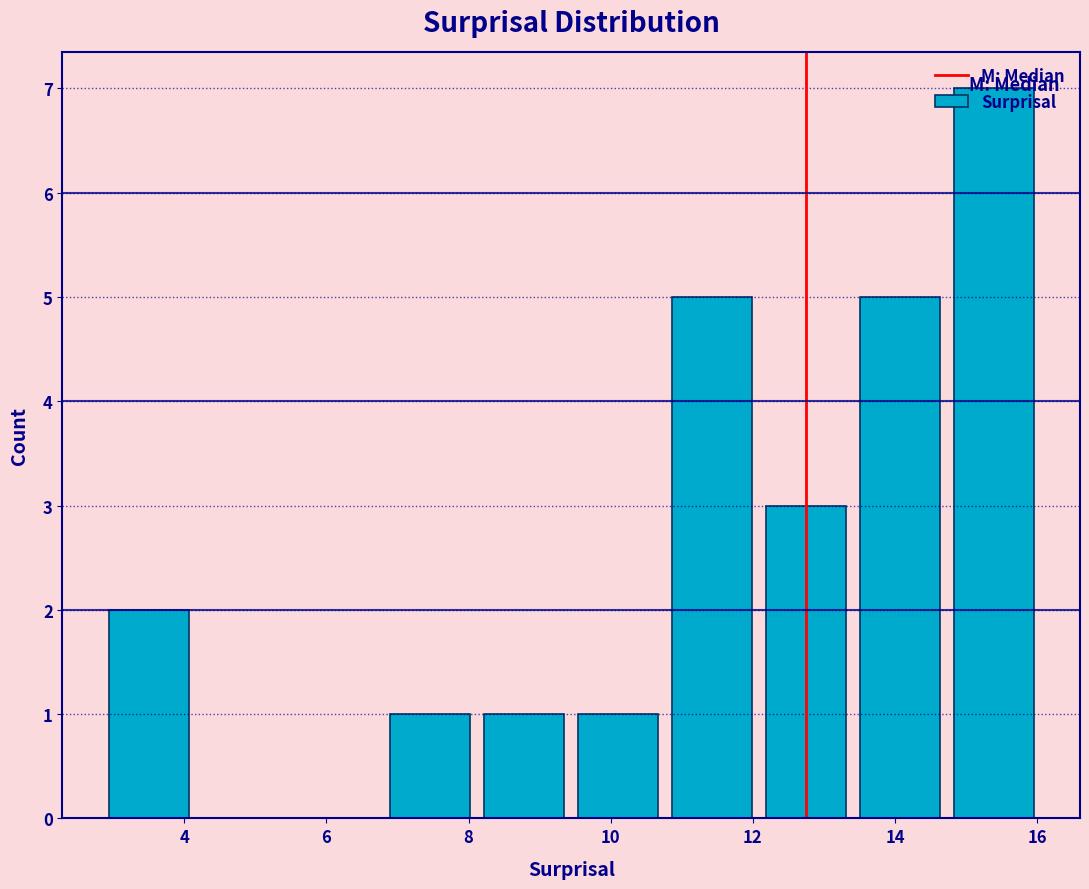

Reading left to right, list every bar in this chart as the range it spans on the x-axis followed by its height. Neither the bar edges nor the heights are printed on the chart, so give them approximately, as read against the axes.

2.8 to 4.2: 2
4.2 to 5.4: 0
5.4 to 6.8: 0
6.8 to 8.2: 1
8.2 to 9.4: 1
9.4 to 10.8: 1
10.8 to 12.0: 5
12.0 to 13.4: 3
13.4 to 14.8: 5
14.8 to 16.0: 7